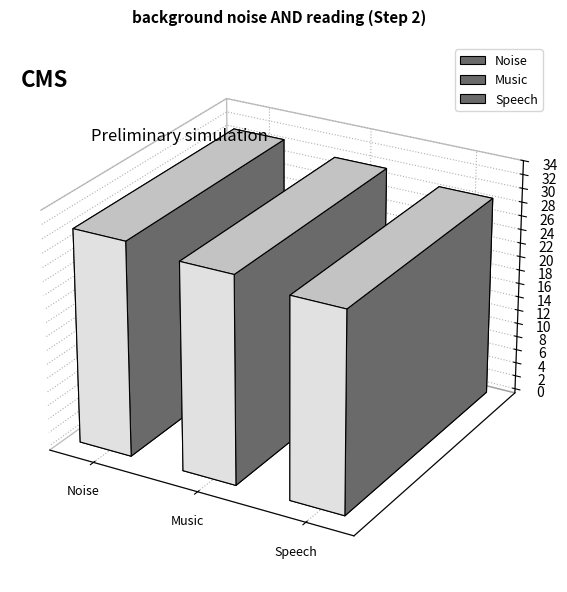

The value of Noise at 4 is 1. True or false?

False